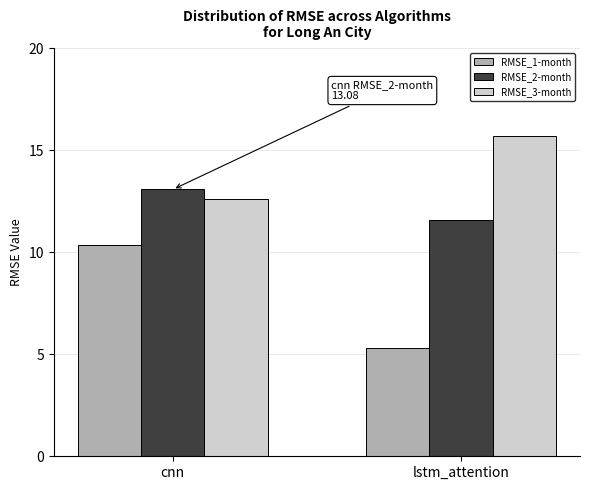

The value of RMSE_2-month at cnn is 13.1. True or false?

True